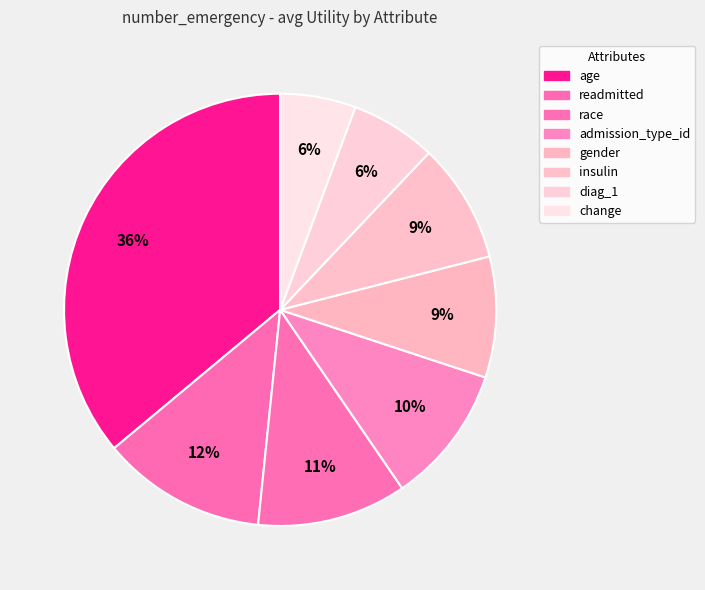

Between insulin and readmitted, which is larger?

readmitted